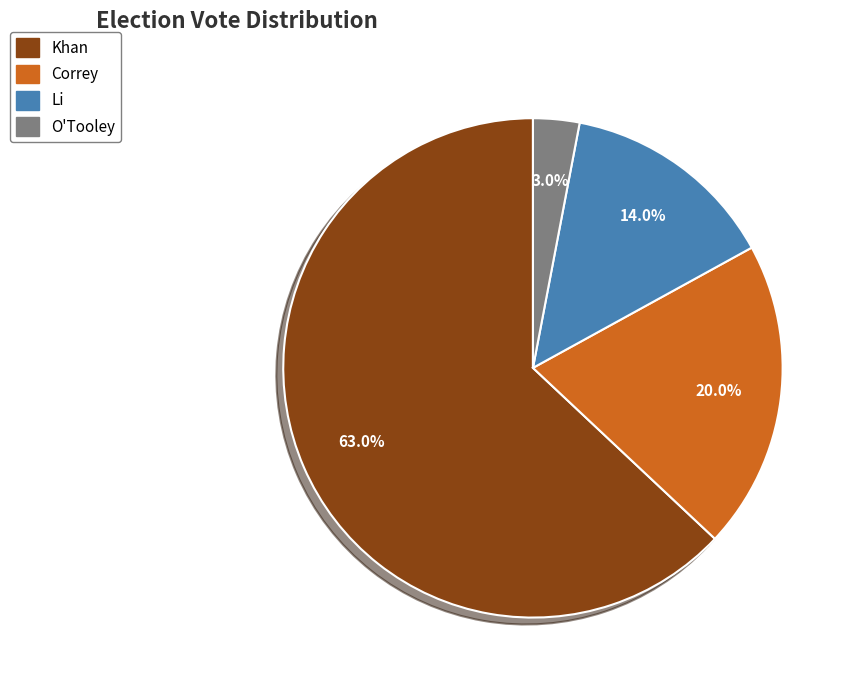

To the nearest percent, what percentage of the pie is Khan?

63%